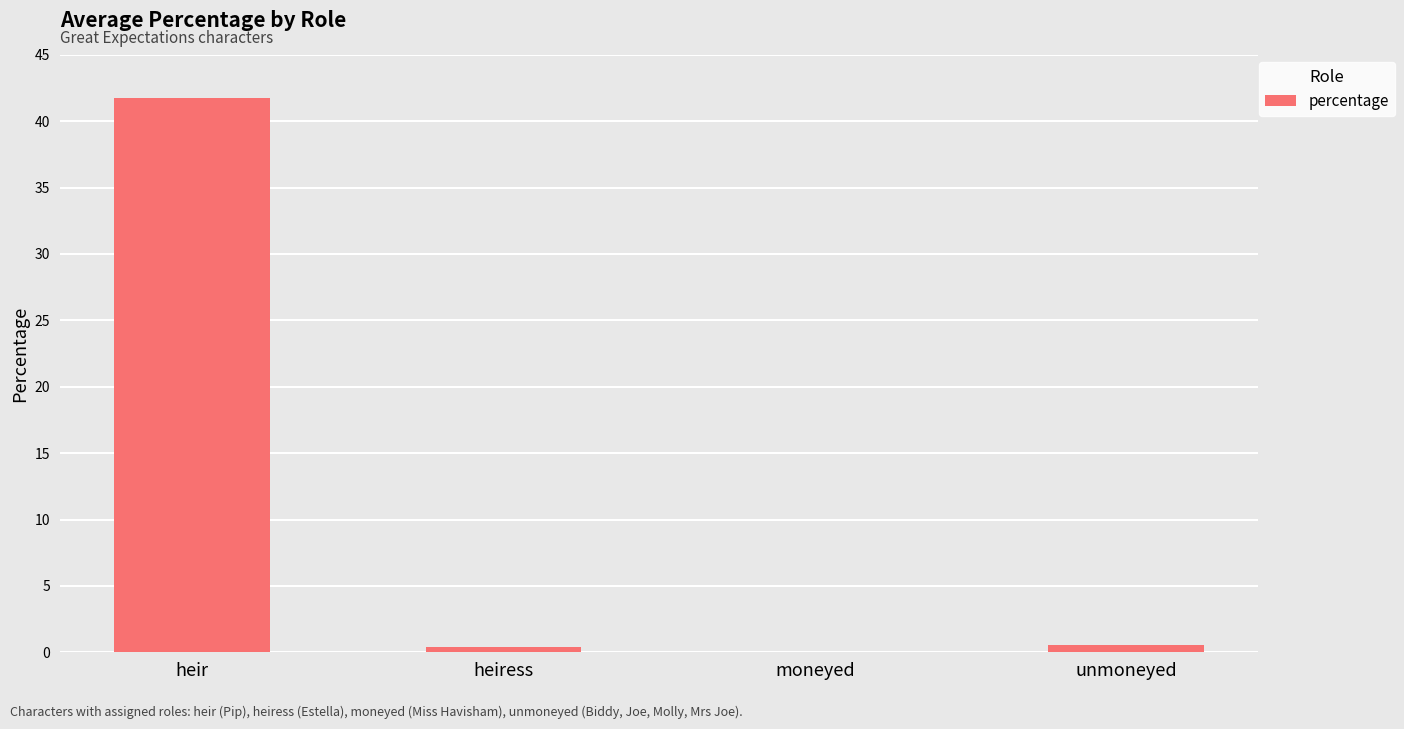

Which has a higher value, heir or heiress?

heir